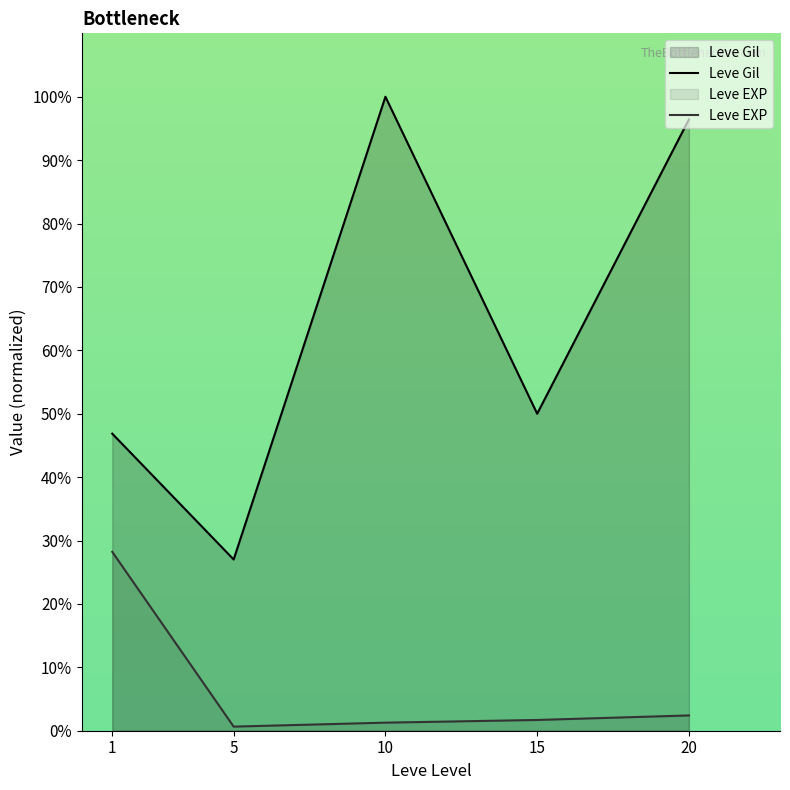

What is the approximate value of Leve Gil at 10?

100.0